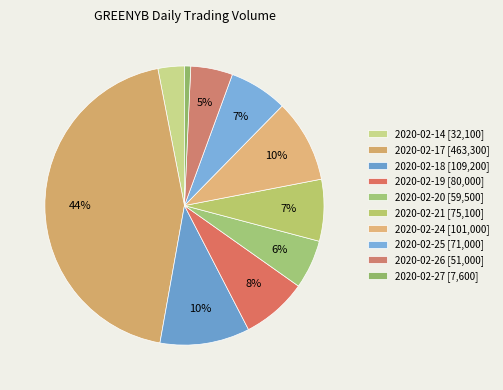

How many slices are in this pie chart?

10